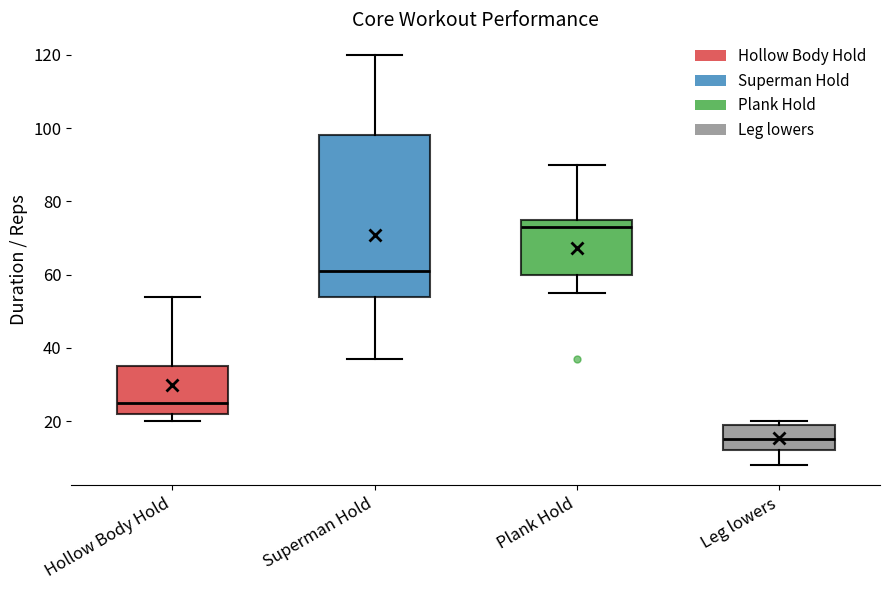

Reading left to right, read every box against the y-axis: the position of its median line, the range the box covers, and the ends of its whiskers. The values are not printed on the chart, so give them approximately, as read against the axis.

Hollow Body Hold: median 26, box 22 to 36, whiskers 20 to 54
Superman Hold: median 62, box 54 to 98, whiskers 38 to 120
Plank Hold: median 74, box 60 to 76, whiskers 56 to 90
Leg lowers: median 16, box 12 to 20, whiskers 8 to 20 (just above the box's upper edge)